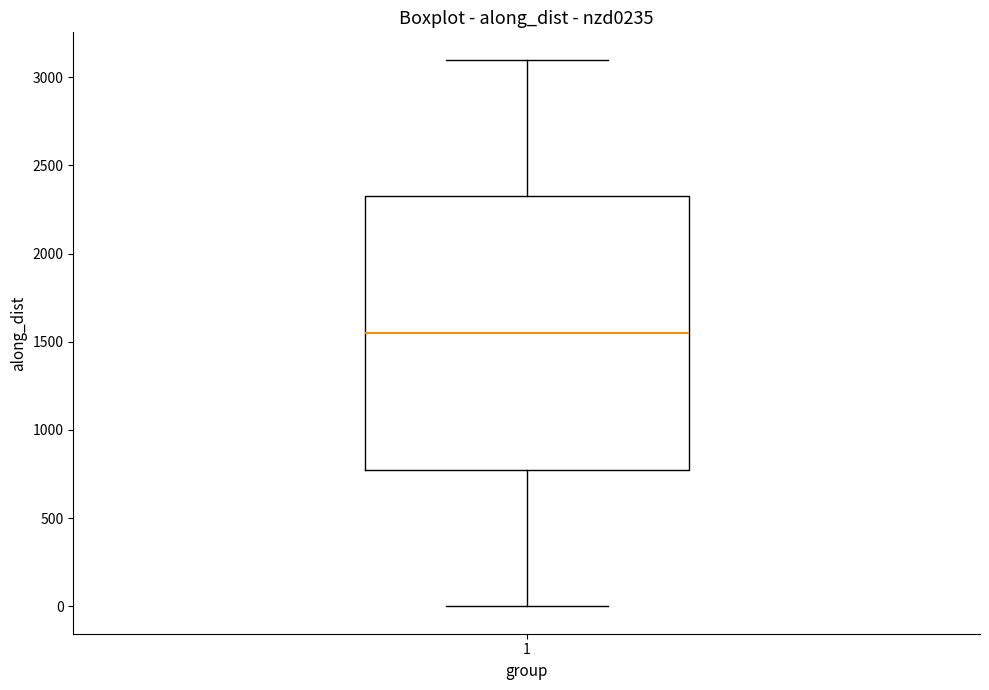

Where is the lower edge of the box at x = 1 on the y-axis? The values are not printed on the chart, so give them approximately, as read against the axis.

800